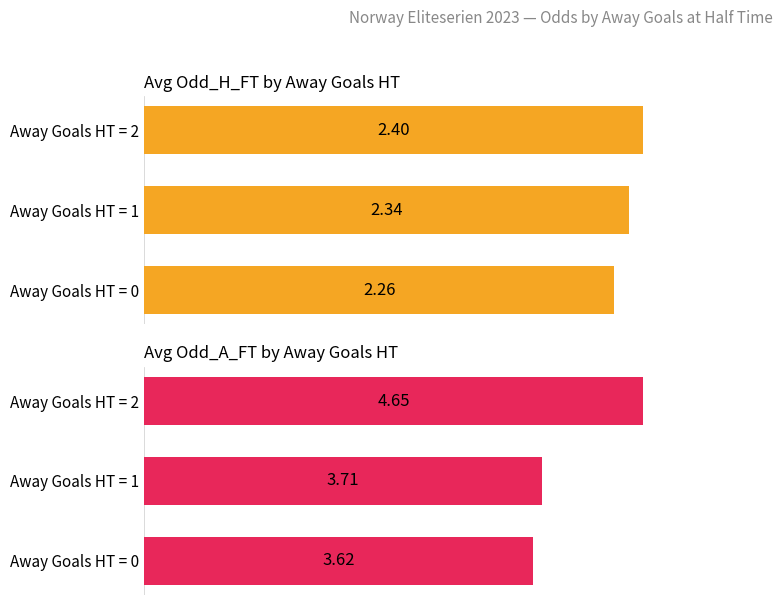

Reading right to left, what are all the values shown in this chart?

Avg Odd_H_FT by Away Goals HT: 2.4	2.3	2.3
Avg Odd_A_FT by Away Goals HT: 4.7	3.7	3.6